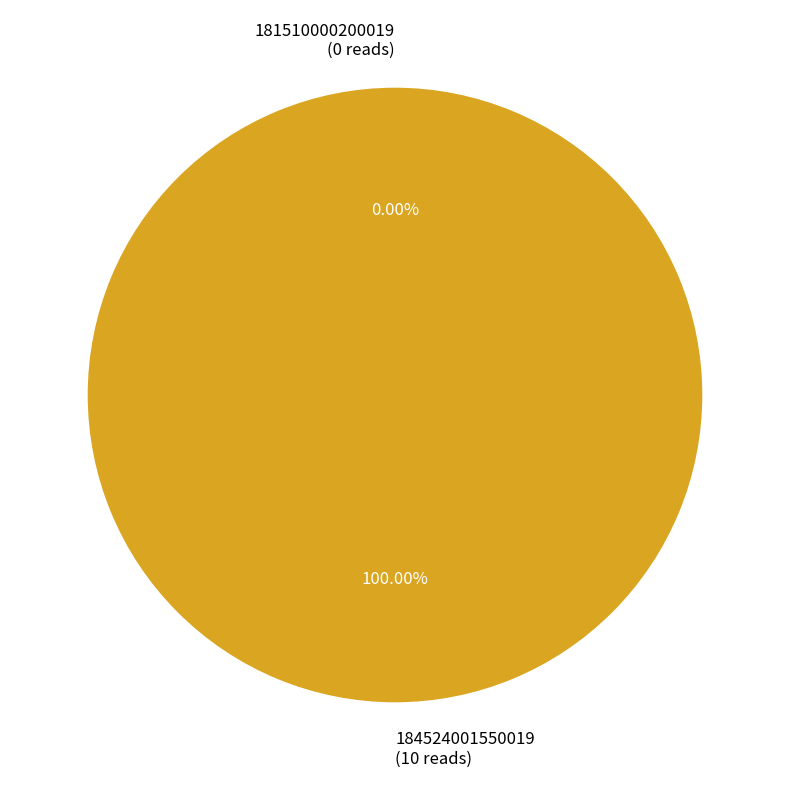

The 184524001550019 slice represents 100% of the pie. True or false?

True